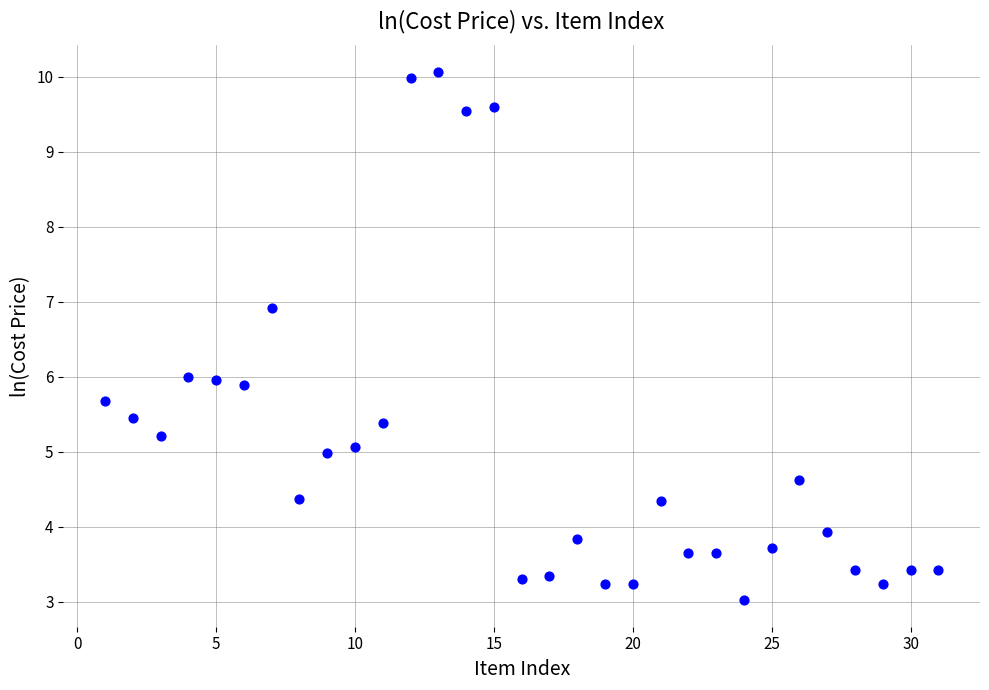

What is the range of Y values (max minus min)?

7.0